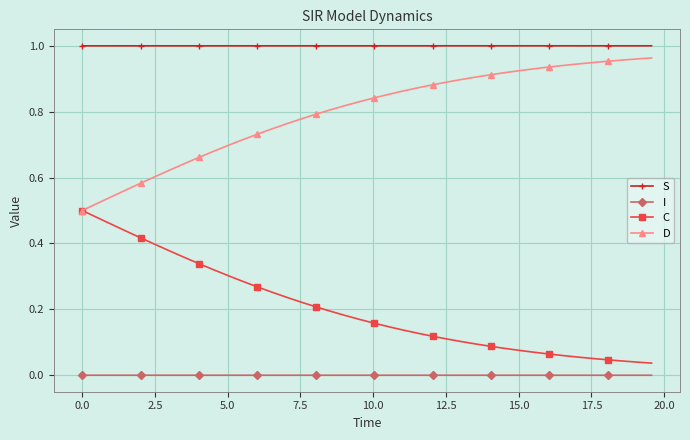

True or false: S and I intersect in this chart.

False